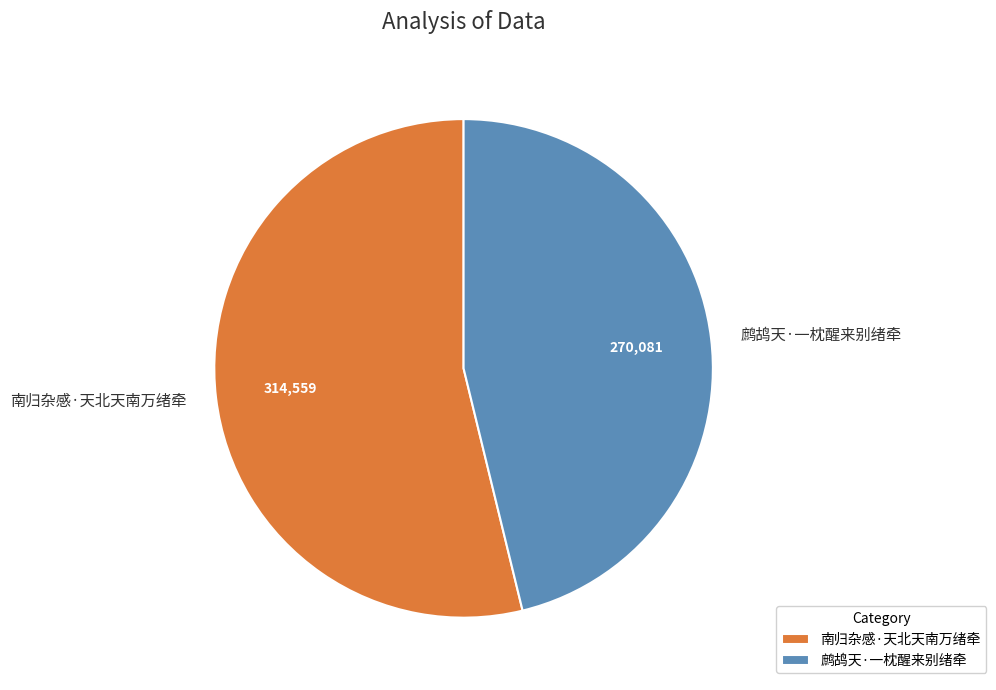

How many slices are in this pie chart?

2